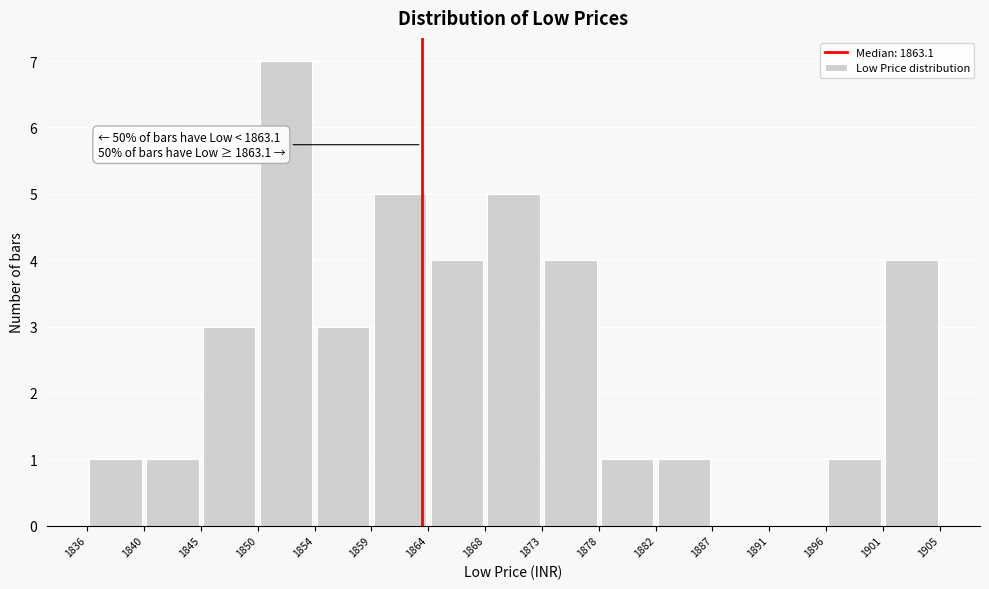

Over which range of the x-axis is the bar tallest?

1850 to 1854